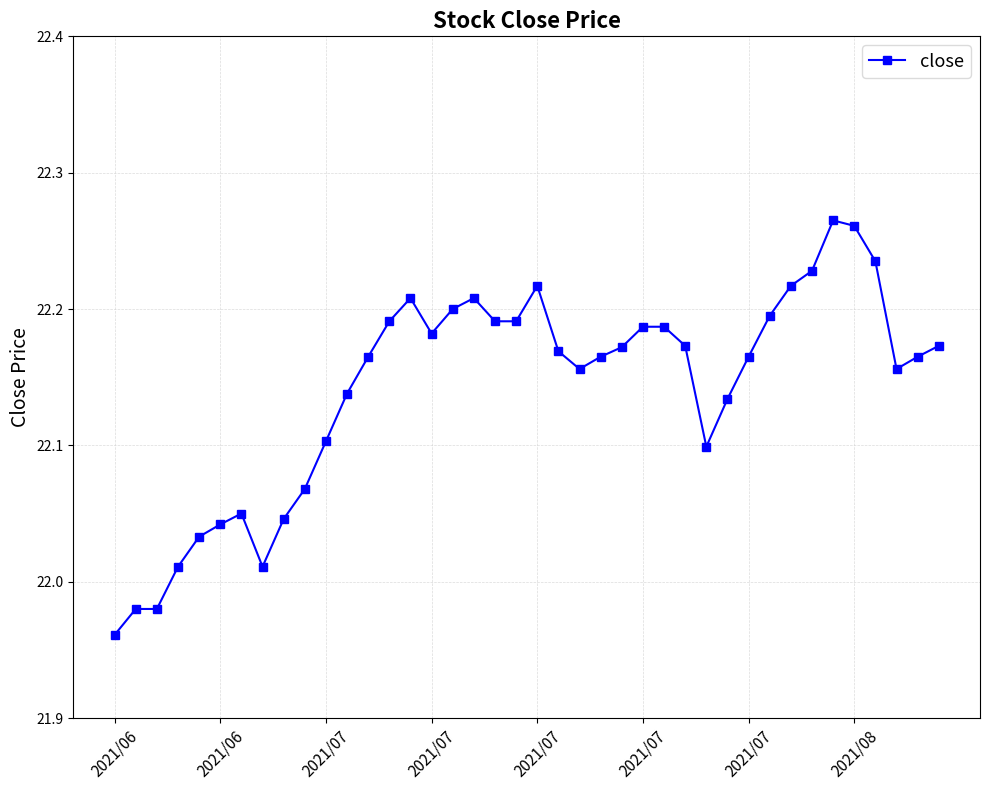

What is the sum of all values?

885.7